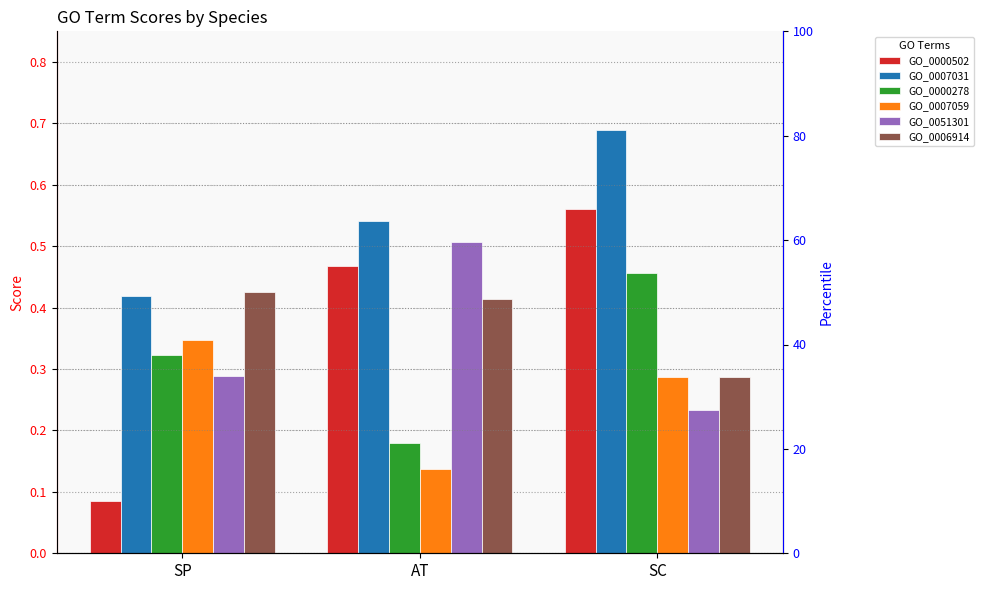

Is it true that GO_0000278 equals 0.5 at SC?

True